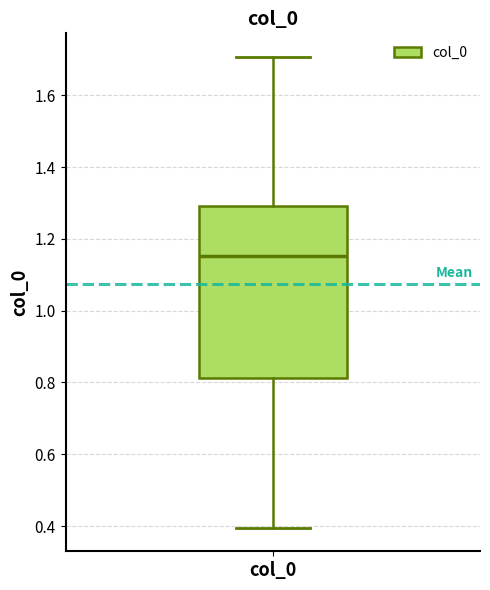

Transcribe this box plot: give where the median line is, the range the box spans, and where the two whiskers end, as read against the y-axis. The values are not printed on the chart, so give them approximately, as read against the axis.

median 1.16, box 0.82 to 1.30, whiskers 0.40 to 1.70